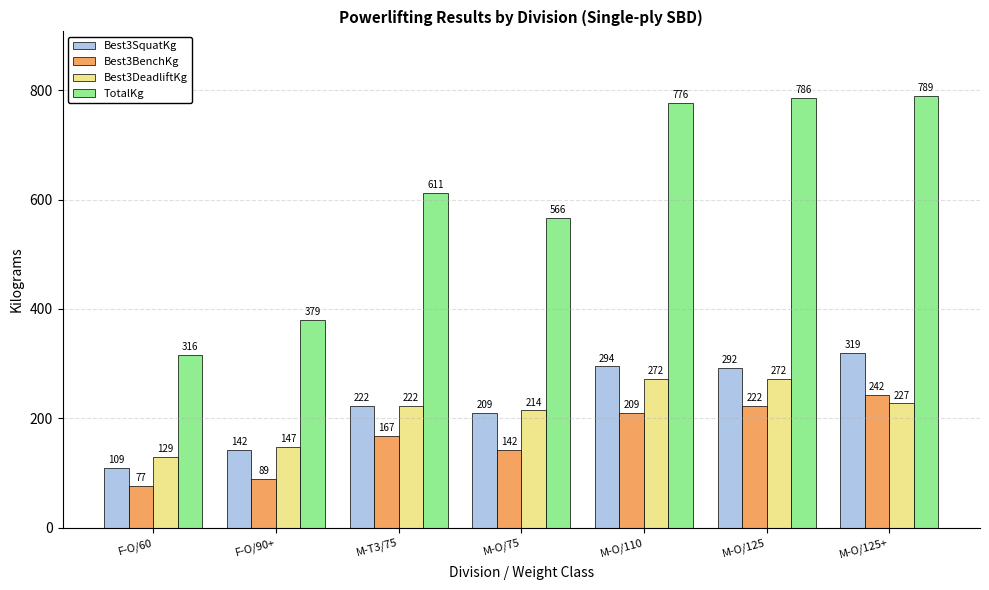

How many bars are there in each group?

4